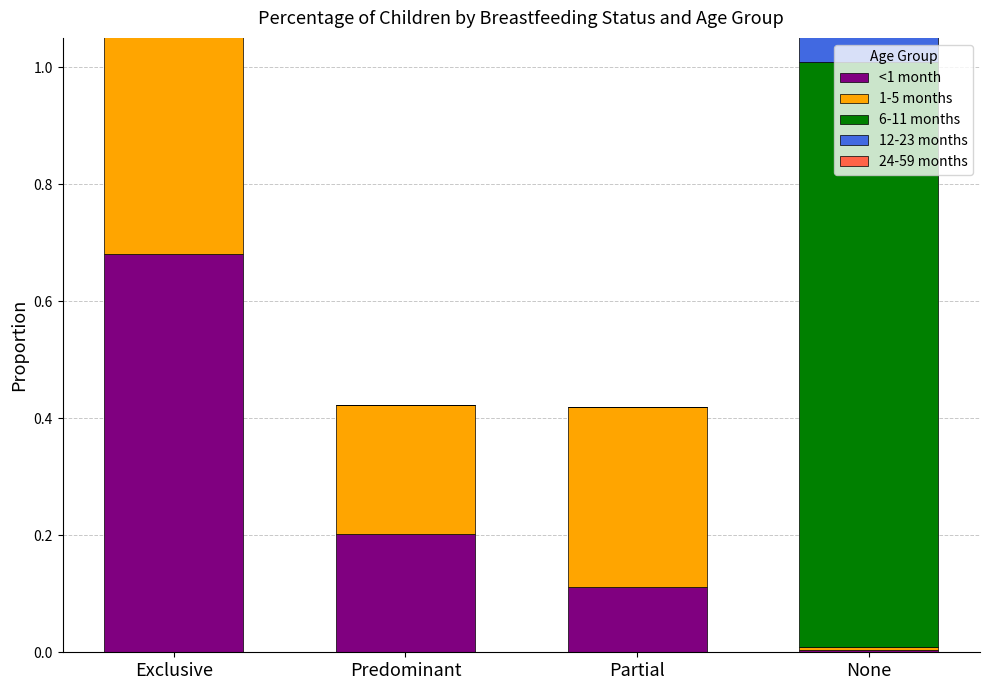

What is the total value across all series at Predominant?

0.4